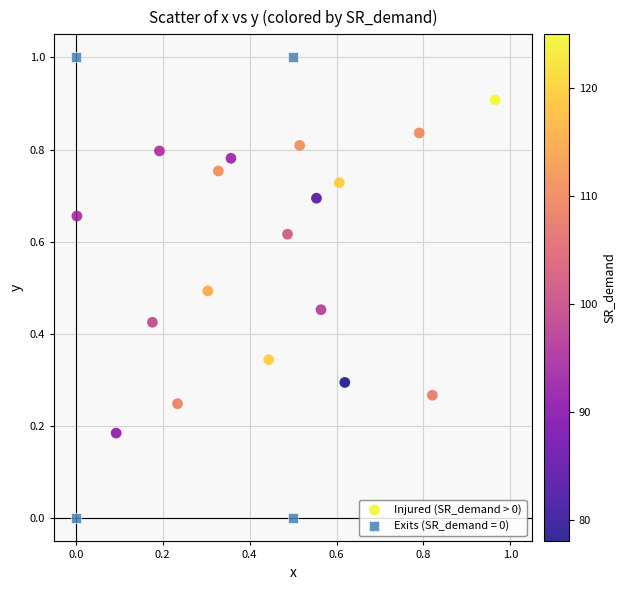

Which series contains the lowest Y value?

Exits (SR_demand = 0)